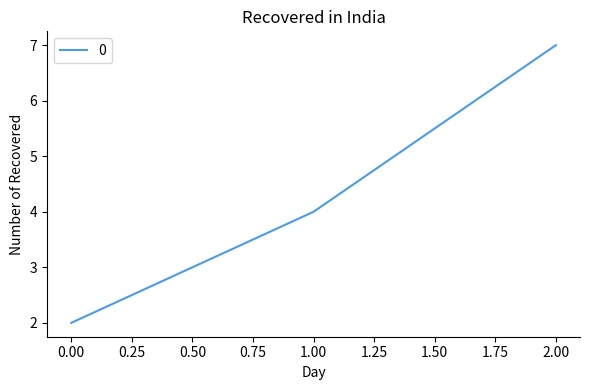

Rank the categories by value from highest to lowest.

2.00, 1.00, 0.00